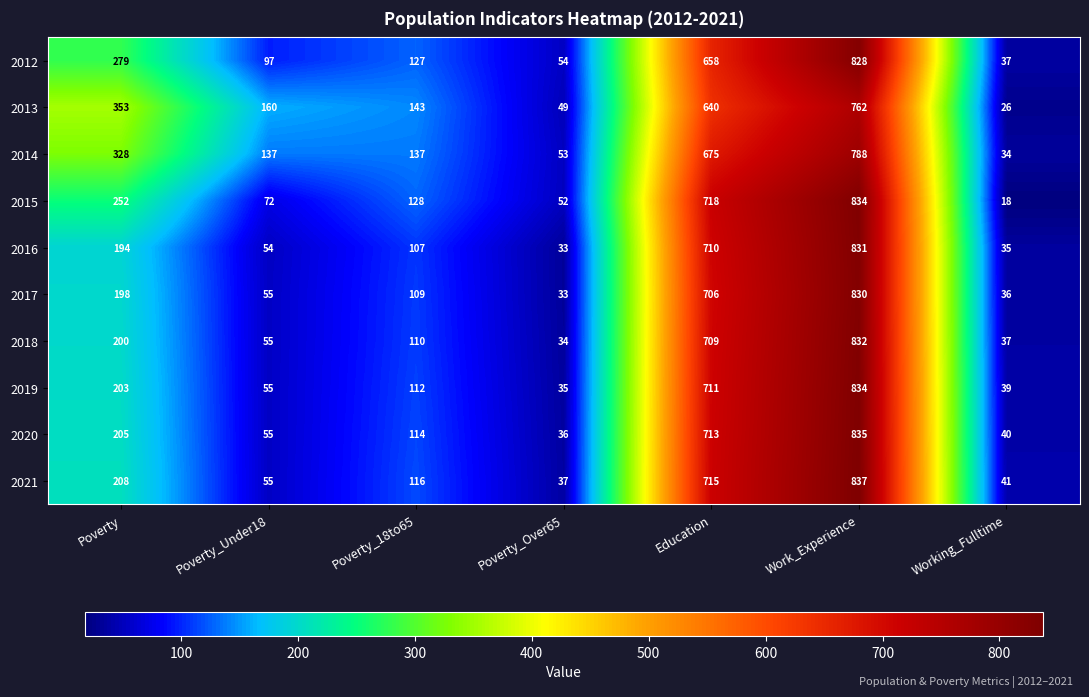

At how many categories does at least one series exceed 317?

3